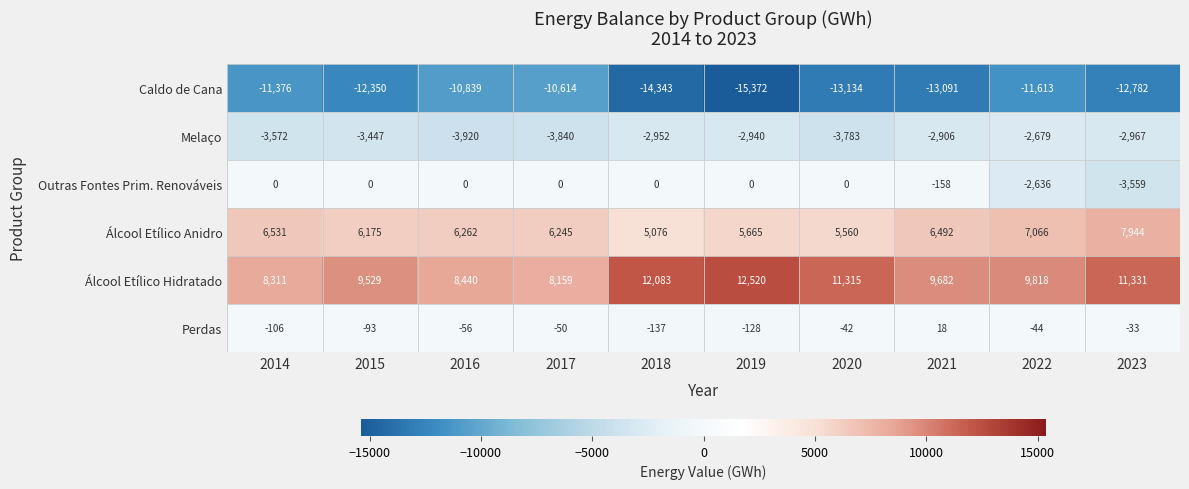

Which series has the widest spread of values?

Caldo de Cana